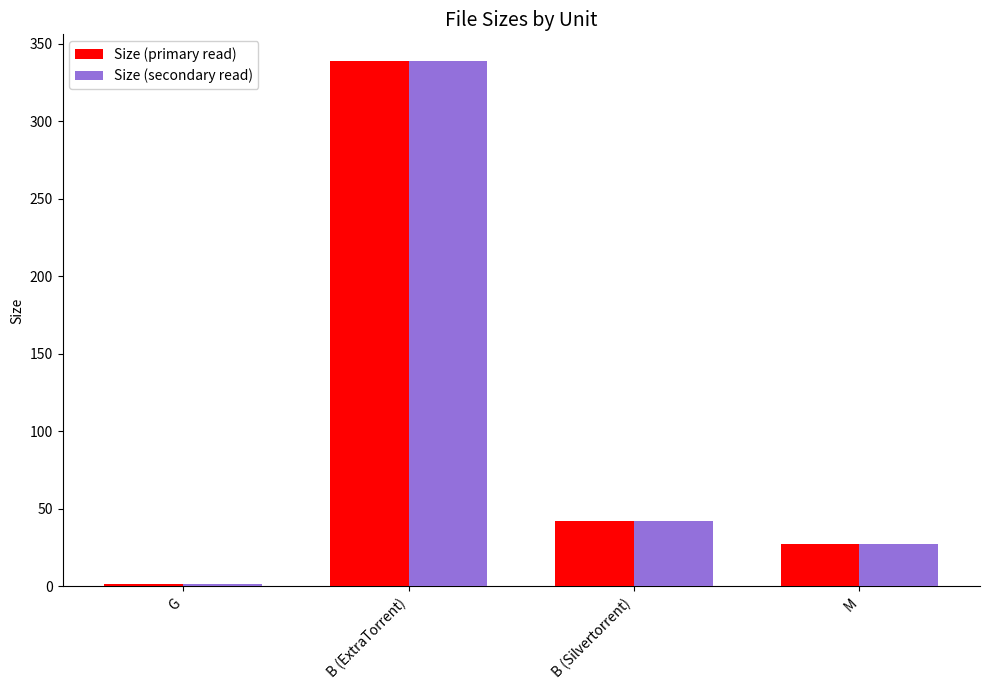

What is the lowest value of the Size (secondary read) series?

1.9